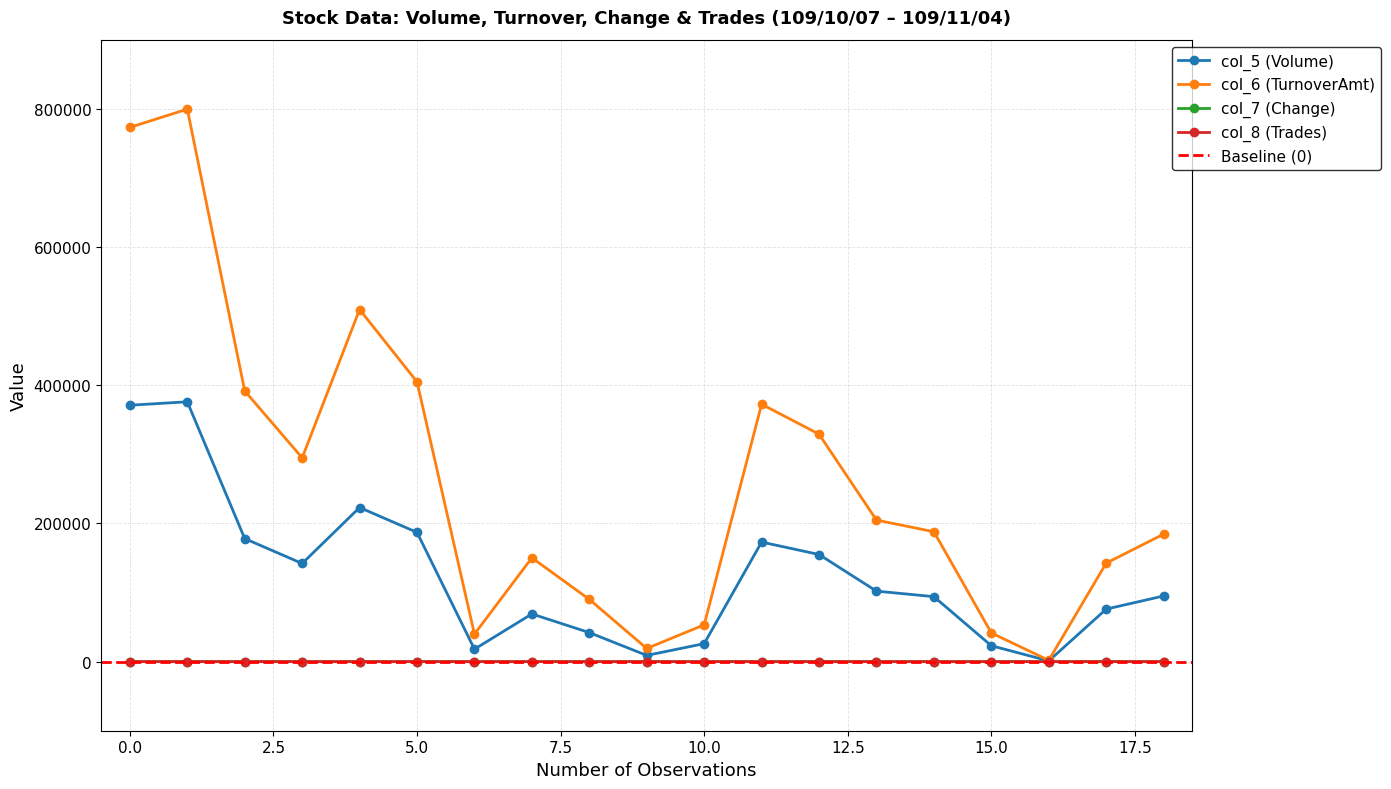

List the series in order of their peak value, highest first.

col_6 (TurnoverAmt), col_5 (Volume), col_8 (Trades), col_7 (Change)